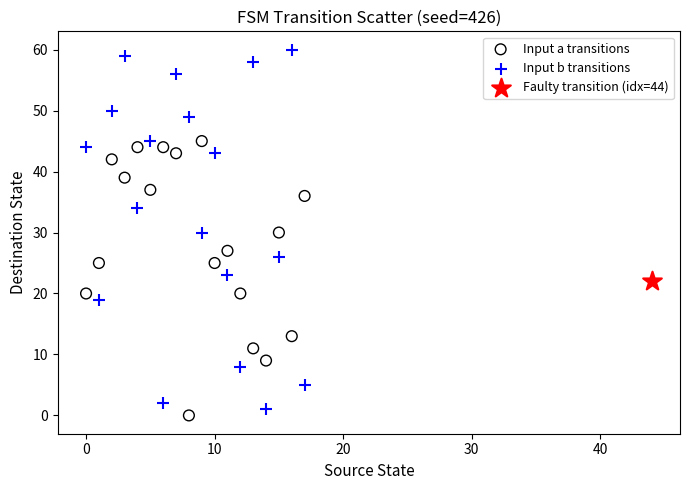

Which series reaches the maximum Y coordinate?

Input b transitions